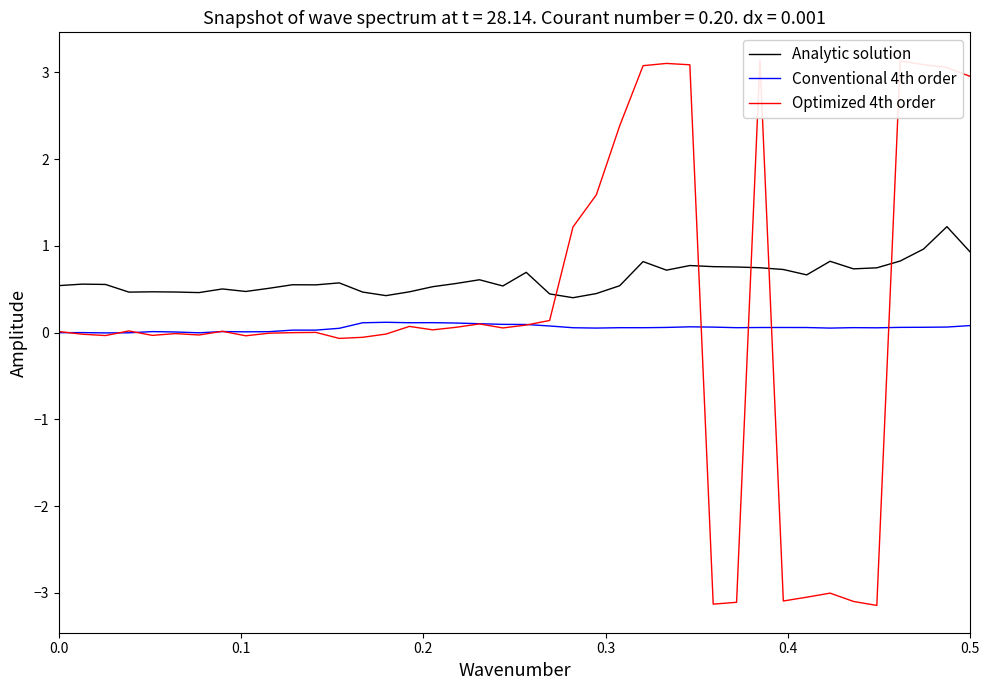

What are all the series names shown in the legend?

Analytic solution, Conventional 4th order, Optimized 4th order